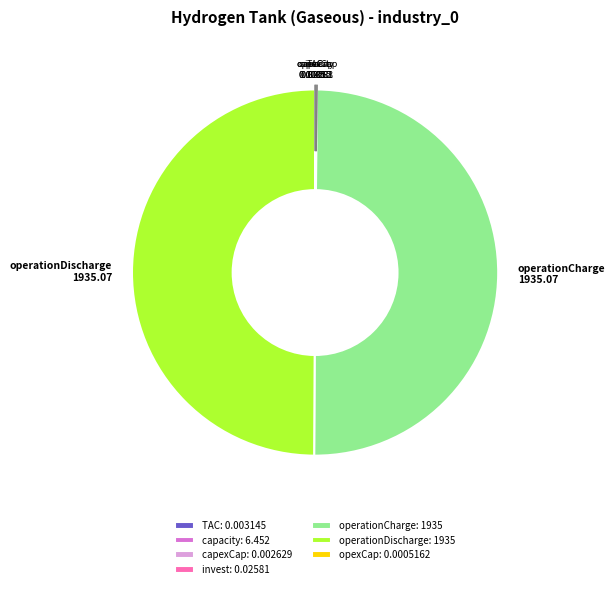

The operationDischarge slice represents 50% of the pie. True or false?

True